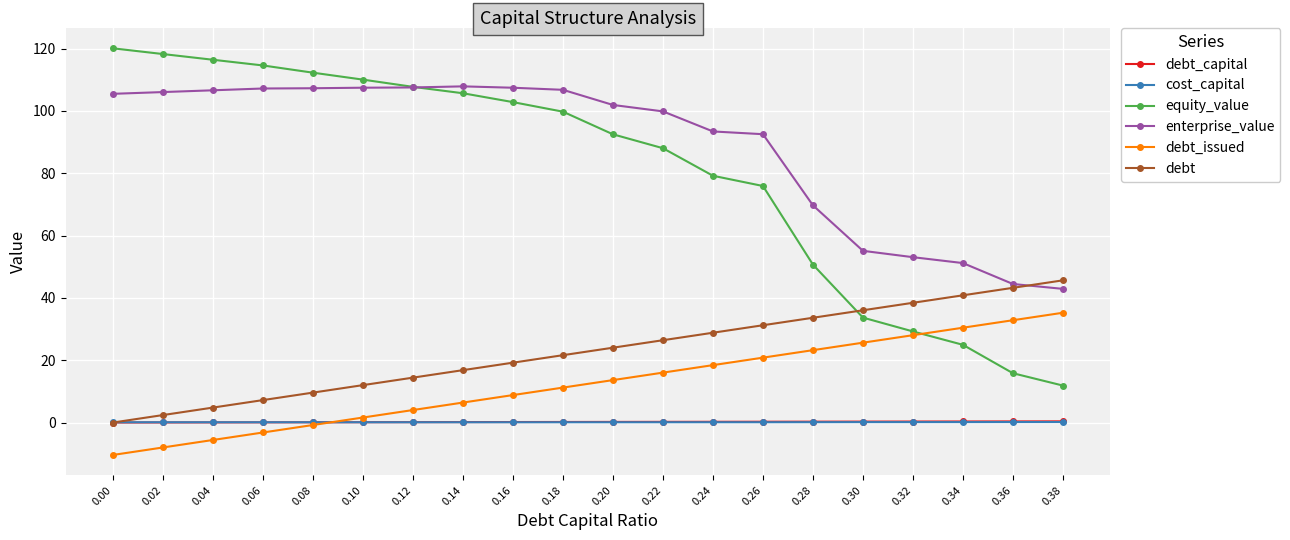

What is the sum of all enterprise_value values?

1774.0